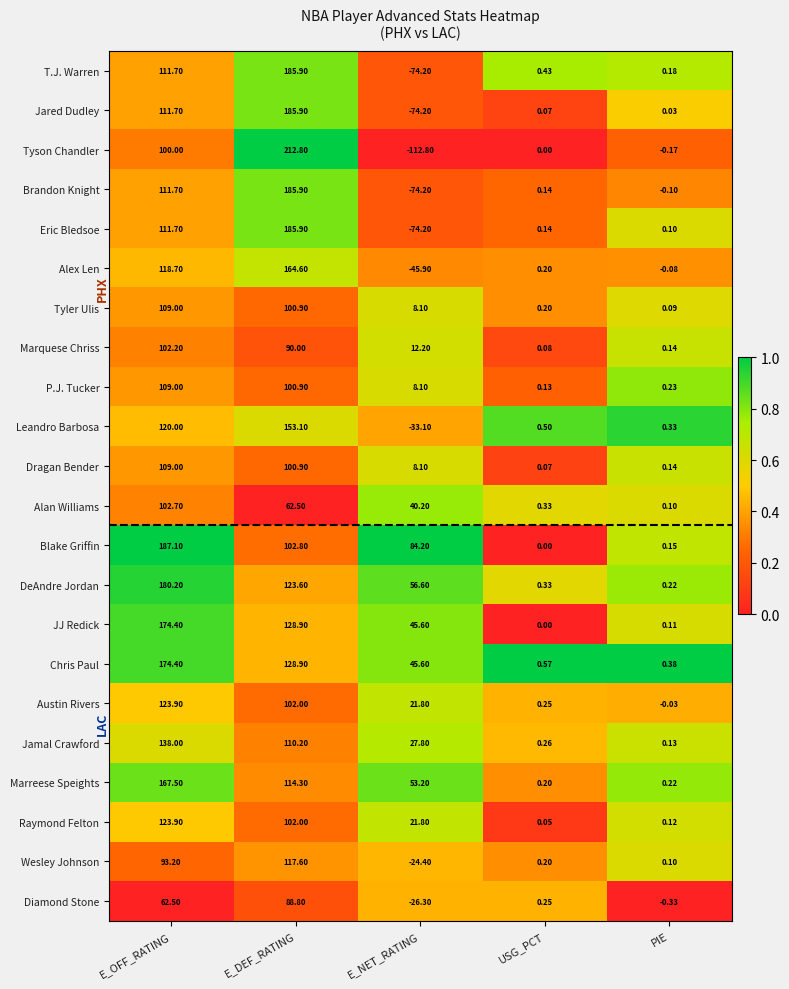

At which category is the sum across all series the highest?

E_DEF_RATING